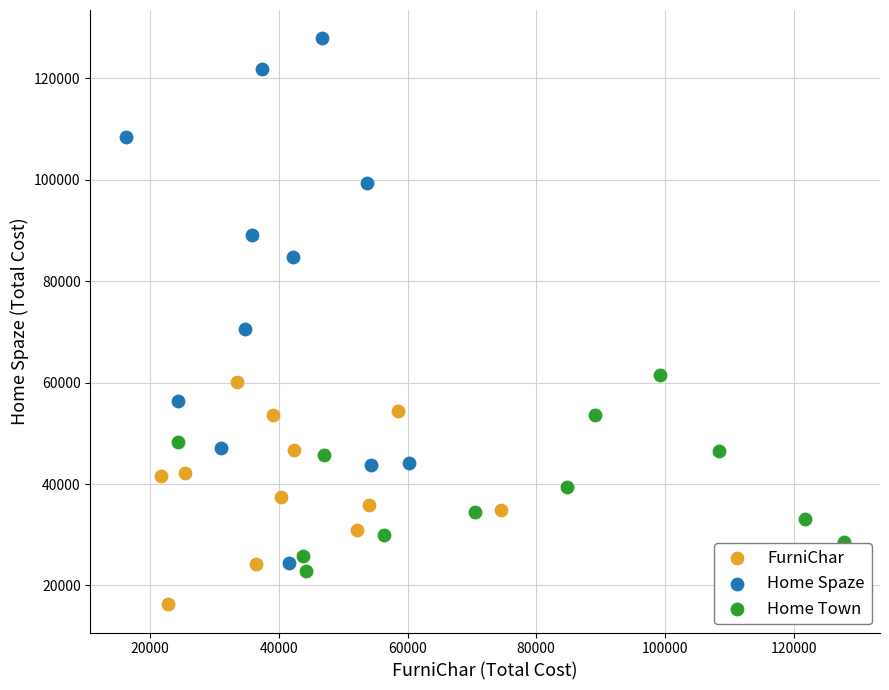

Which series contains the highest Y value?

Home Spaze